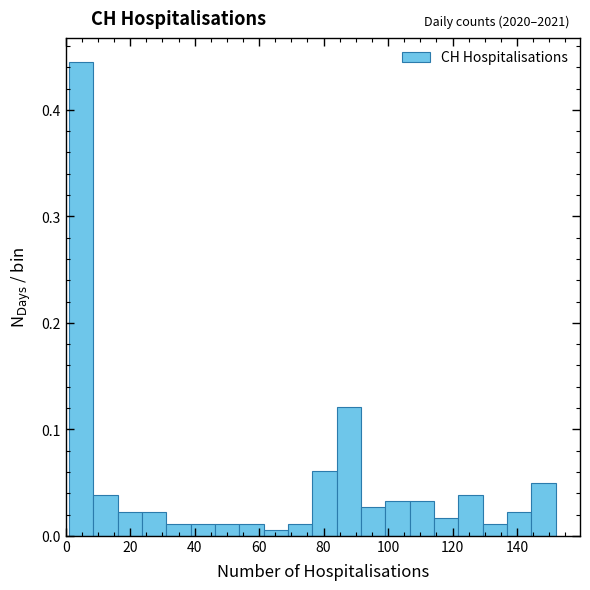

Around what value on the x-axis is the tallest bar? Give the approximate position of its centre, as read against the axis.

4